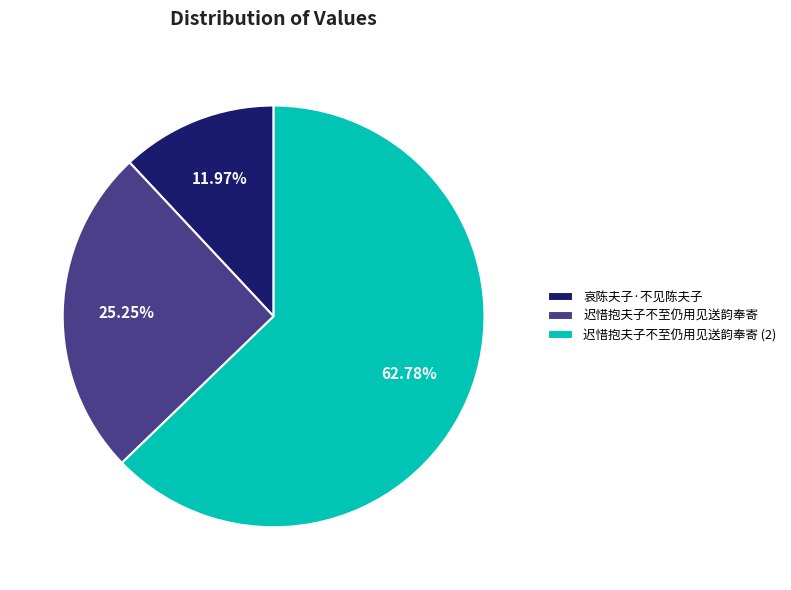

How many slices are in this pie chart?

3